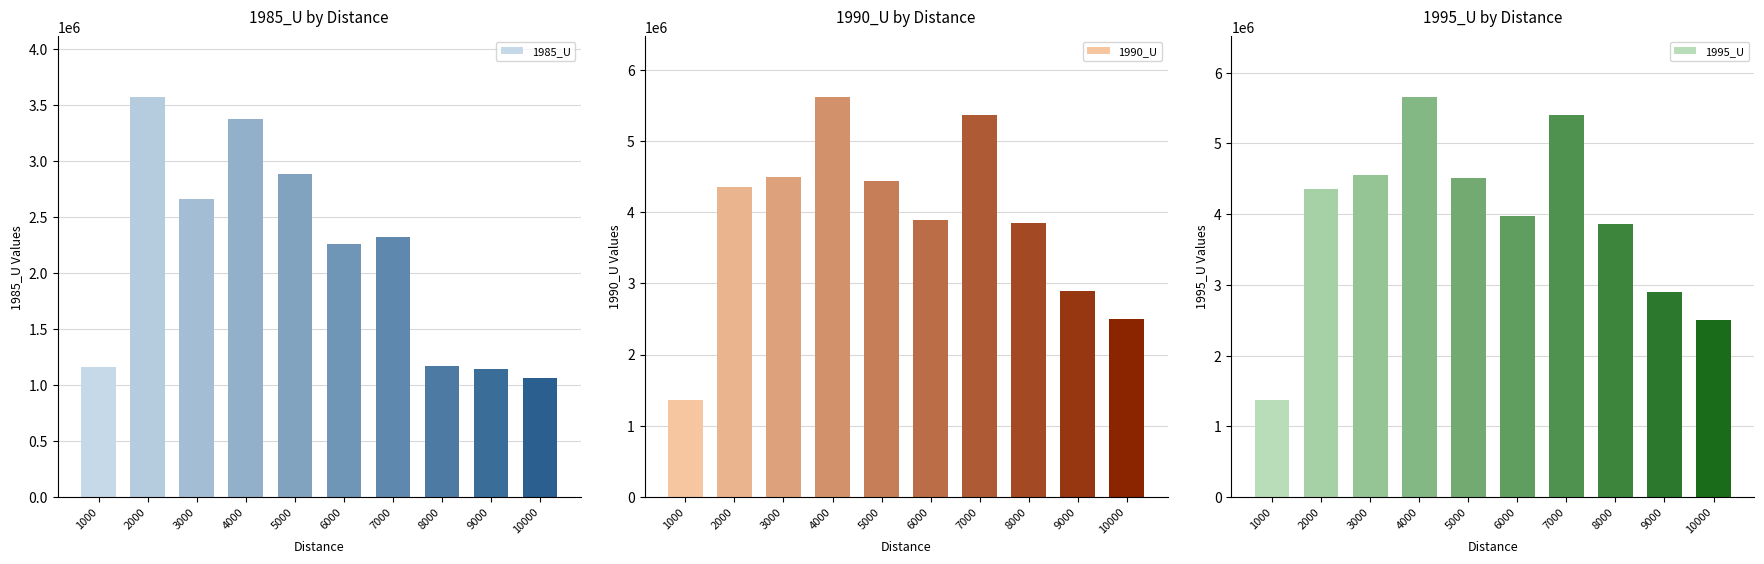

List the labels in order of 1990_U value, largest first.

4000, 7000, 3000, 5000, 2000, 6000, 8000, 9000, 10000, 1000